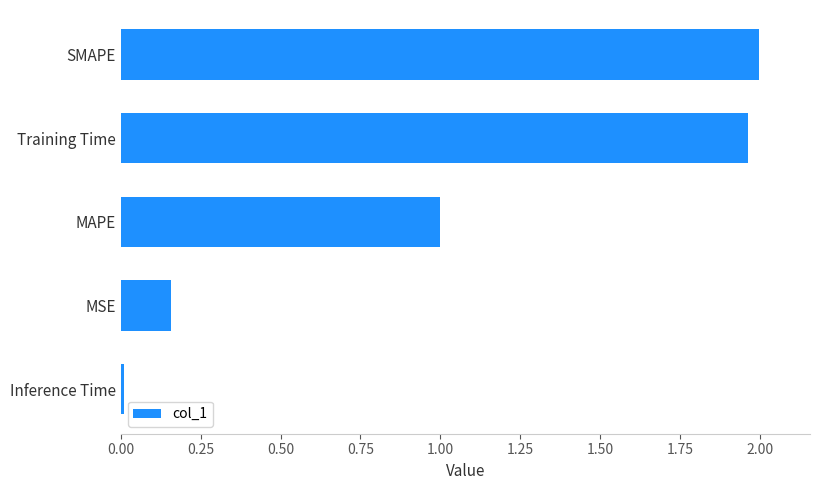

What is the change in value from MSE to Training Time?

+1.8